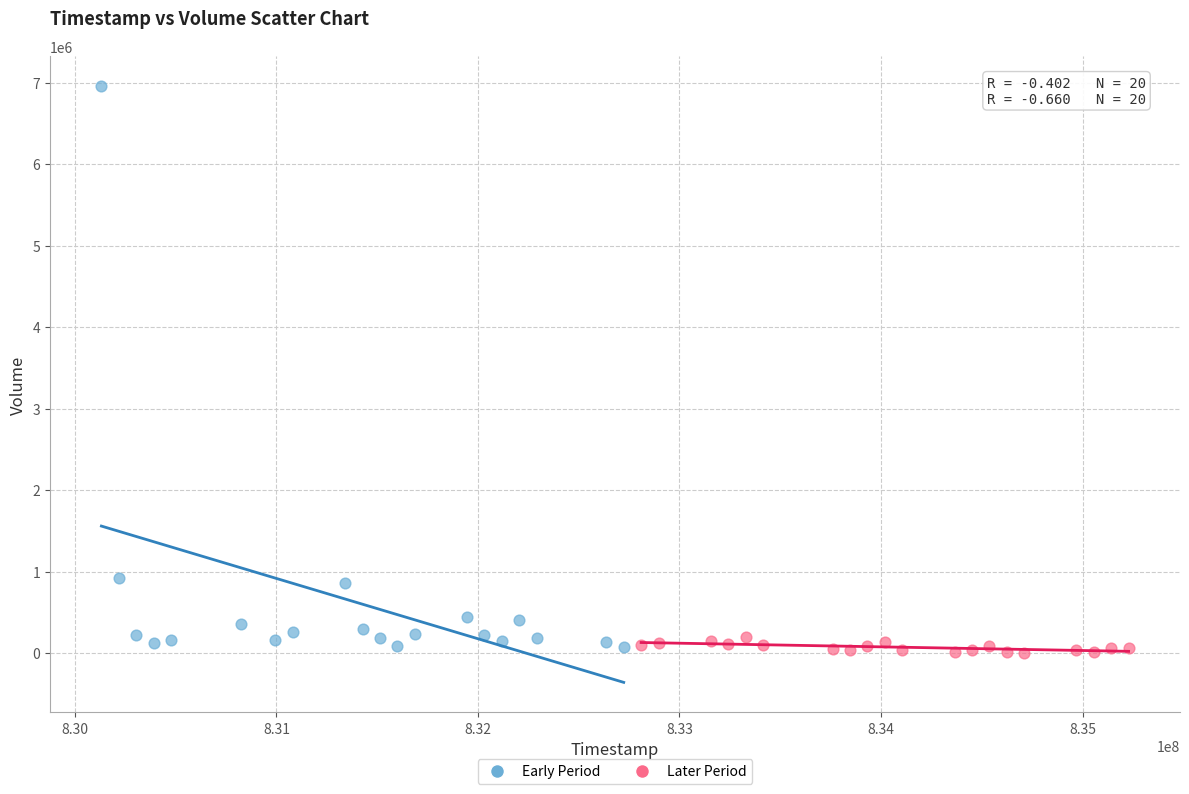

Which series has the widest spread of Y values?

Early Period